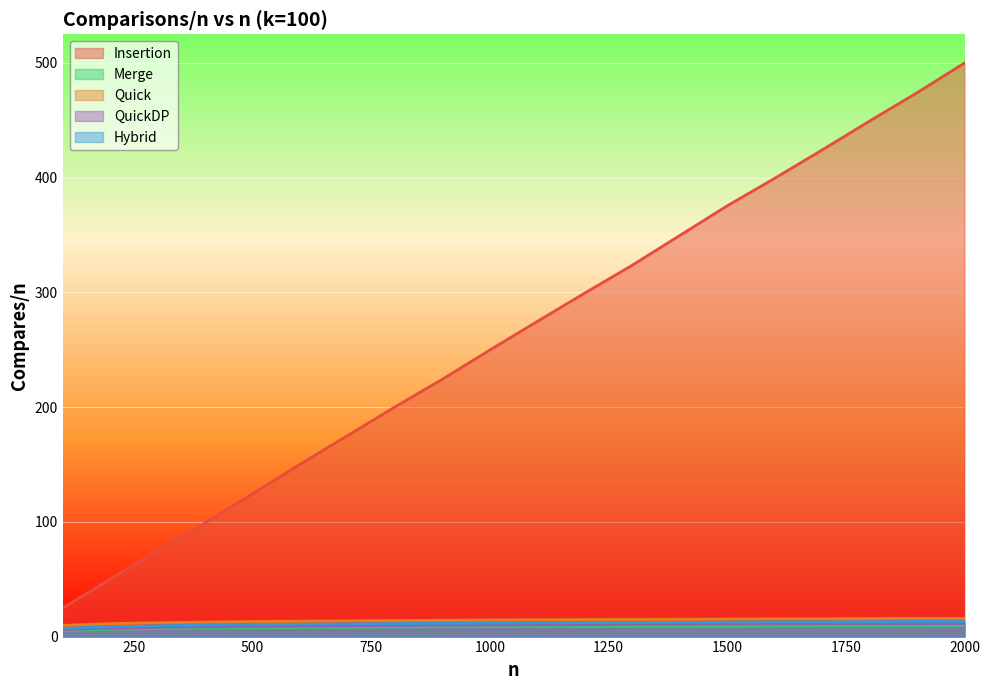

Reading right to left, transcribe all the data shown in this chart.

Insertion: 500.0	474.0	449.4	424.2	399.4	375.5	349.6	323.7	299.4	274.7	249.8	224.3	200.2	175.1	150.2	124.5	99.1	74.7	50.0	24.8
Merge: 9.7	9.6	9.6	9.5	9.4	9.3	9.2	9.1	9.0	8.9	8.7	8.6	8.4	8.2	8.0	7.7	7.4	7.0	6.4	5.4
Quick: 15.8	15.9	15.7	15.5	15.5	15.3	15.1	15.0	14.8	14.7	14.5	14.2	14.0	13.7	13.4	13.1	12.6	12.1	11.3	9.7
QuickDP: 11.4	11.2	11.1	11.0	10.9	10.9	10.7	10.6	10.4	10.2	10.0	9.9	9.7	9.4	9.1	8.9	8.5	8.1	7.2	6.1
Hybrid: 13.1	13.2	13.0	12.8	12.8	12.6	12.4	12.3	12.2	12.0	11.8	11.6	11.3	11.0	10.8	10.5	10.0	9.4	8.6	7.1